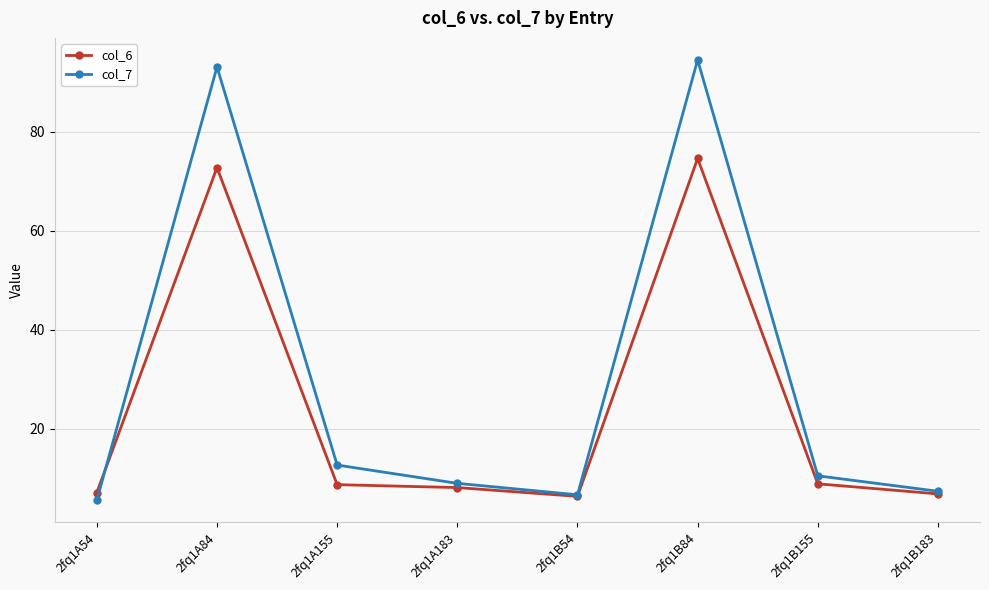

The col_7 series shows 4.4 at 2fq1A183. True or false?

False